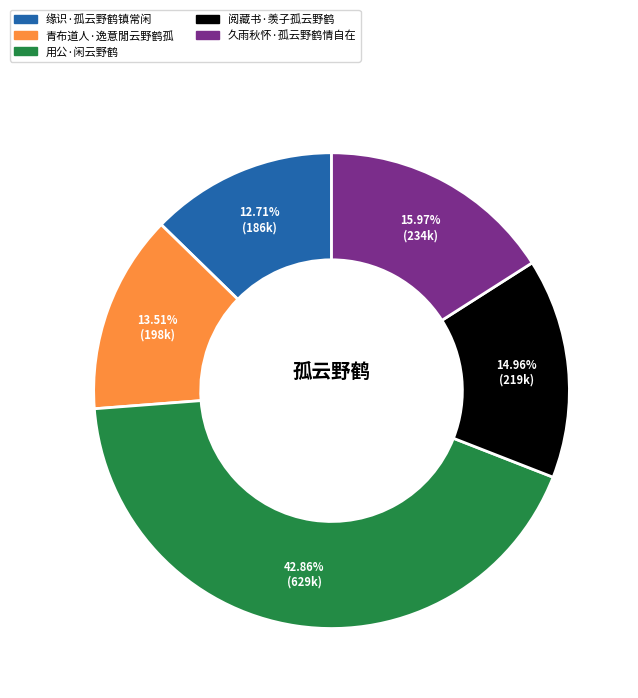

Between 缘识·孤云野鹤镇常闲 and 久雨秋怀·孤云野鹤情自在, which is larger?

久雨秋怀·孤云野鹤情自在